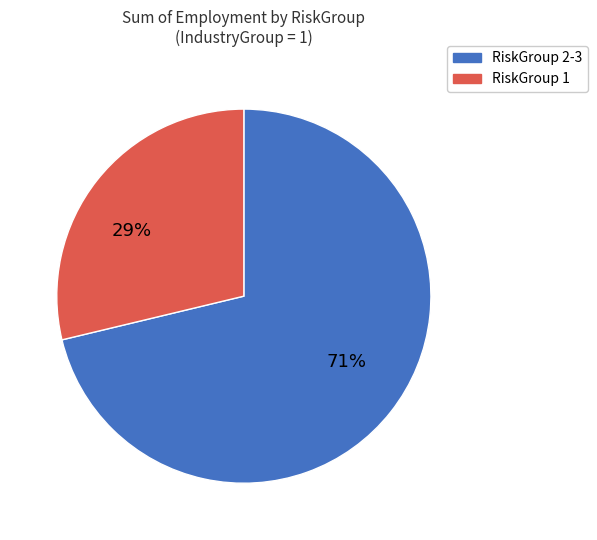

To the nearest percent, what is the difference between the largest and smallest slice percentages?

42%